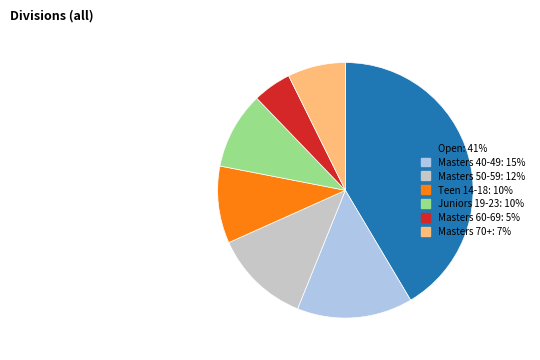

Is there a majority slice in this chart?

No